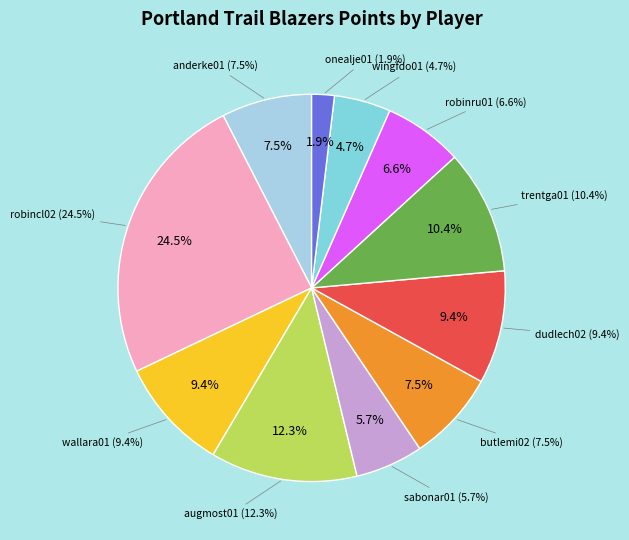

To the nearest percent, what is the difference between the largest and smallest slice percentages?

23%